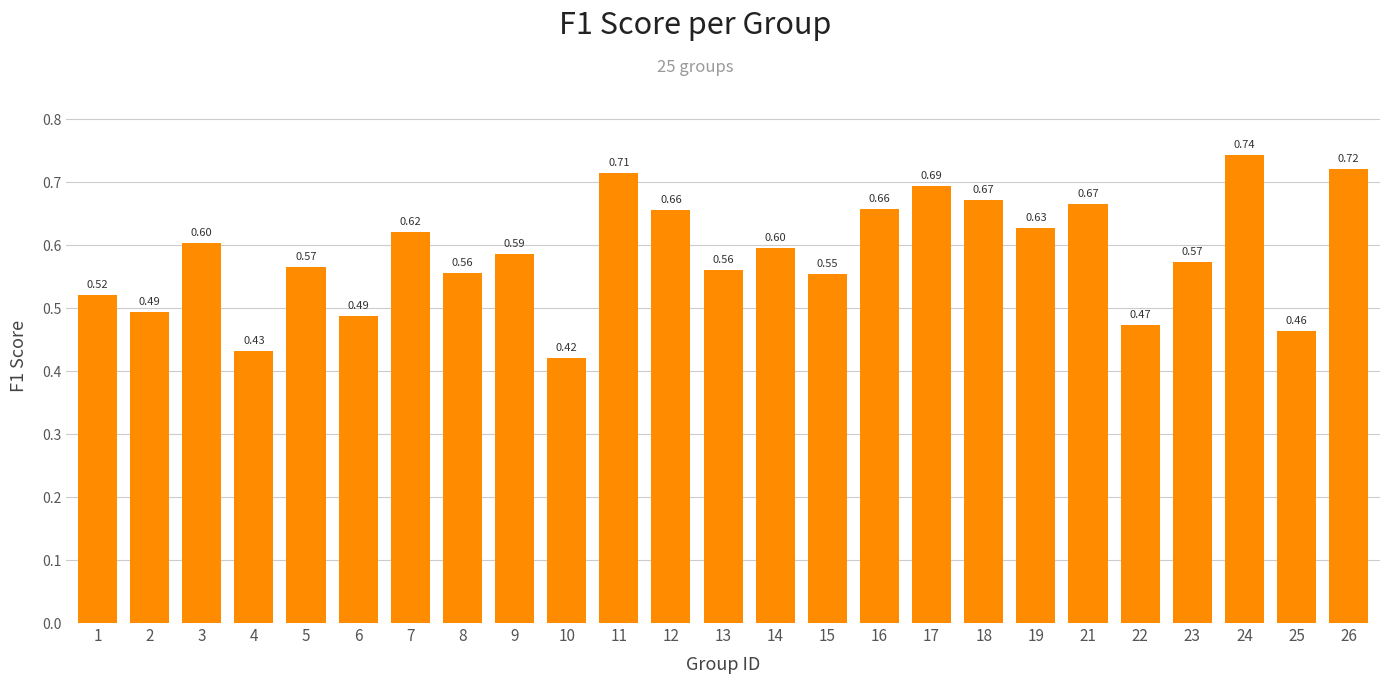

Between 10 and 3, which is larger?

3